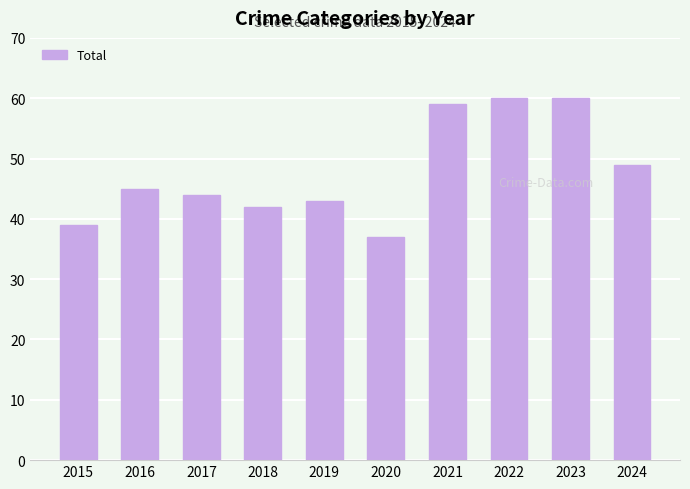

True or false: the data shows 42 at 2018.

True